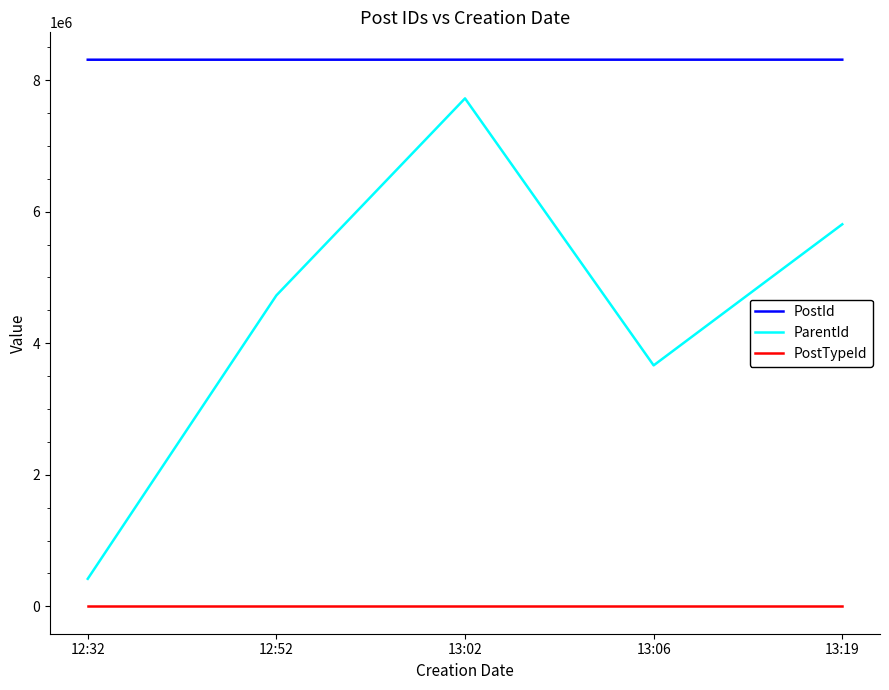

The value of PostId at 13:02 is 8311162. True or false?

True